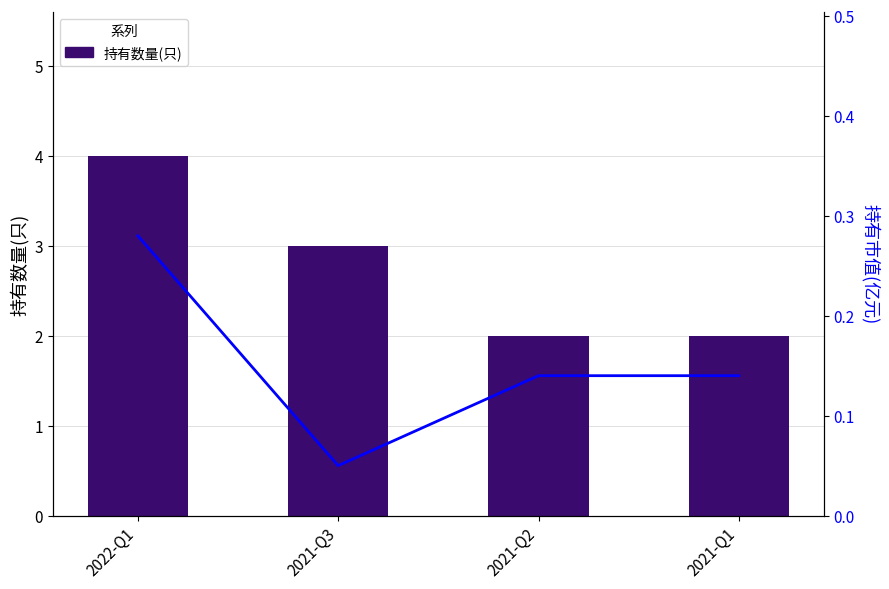

Rank the categories by 持有数量(只) value from lowest to highest.

2021-Q2, 2021-Q1, 2021-Q3, 2022-Q1